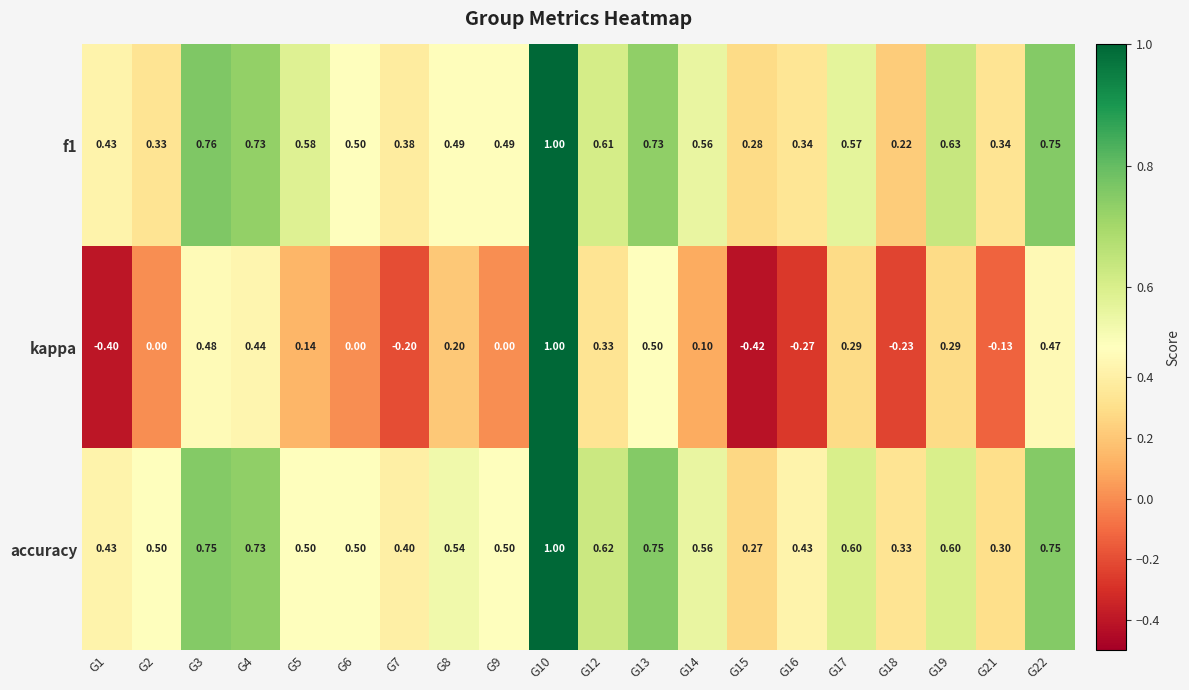

Between G15 and G16, which series saw the biggest shift?

accuracy